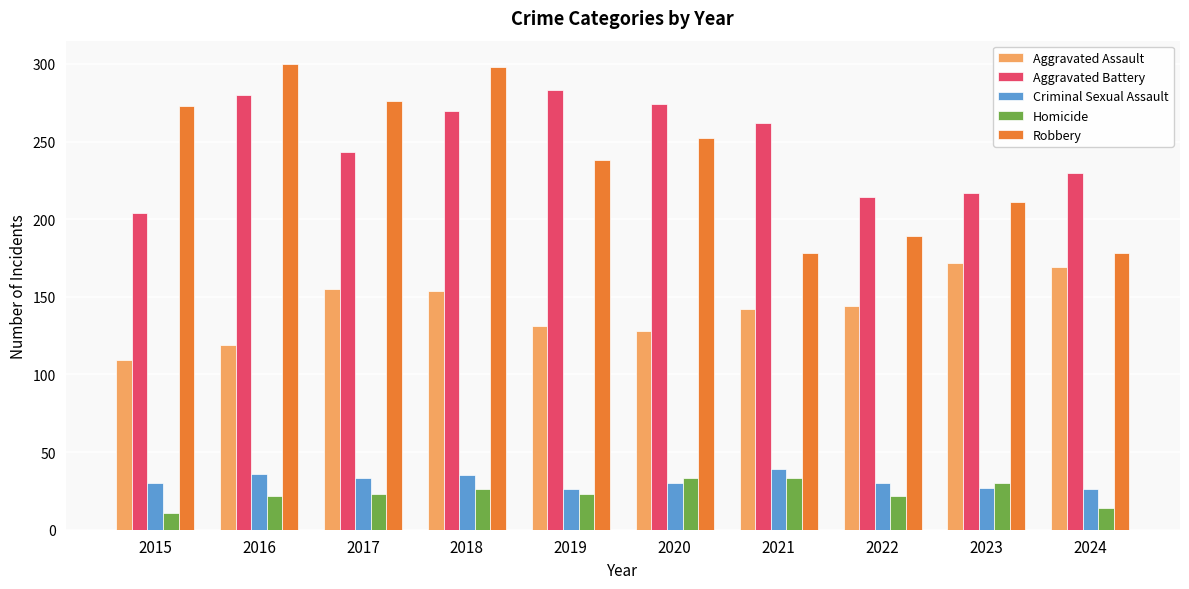

True or false: Criminal Sexual Assault has a value of 63 at 2018.

False